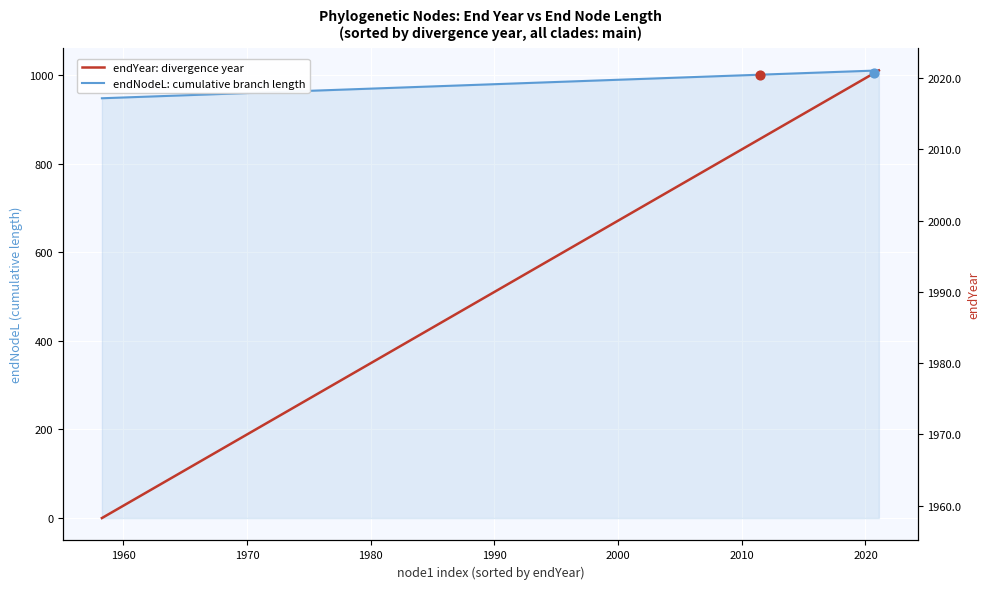

Which series contains the lowest Y value?

endNodeL: cumulative branch length